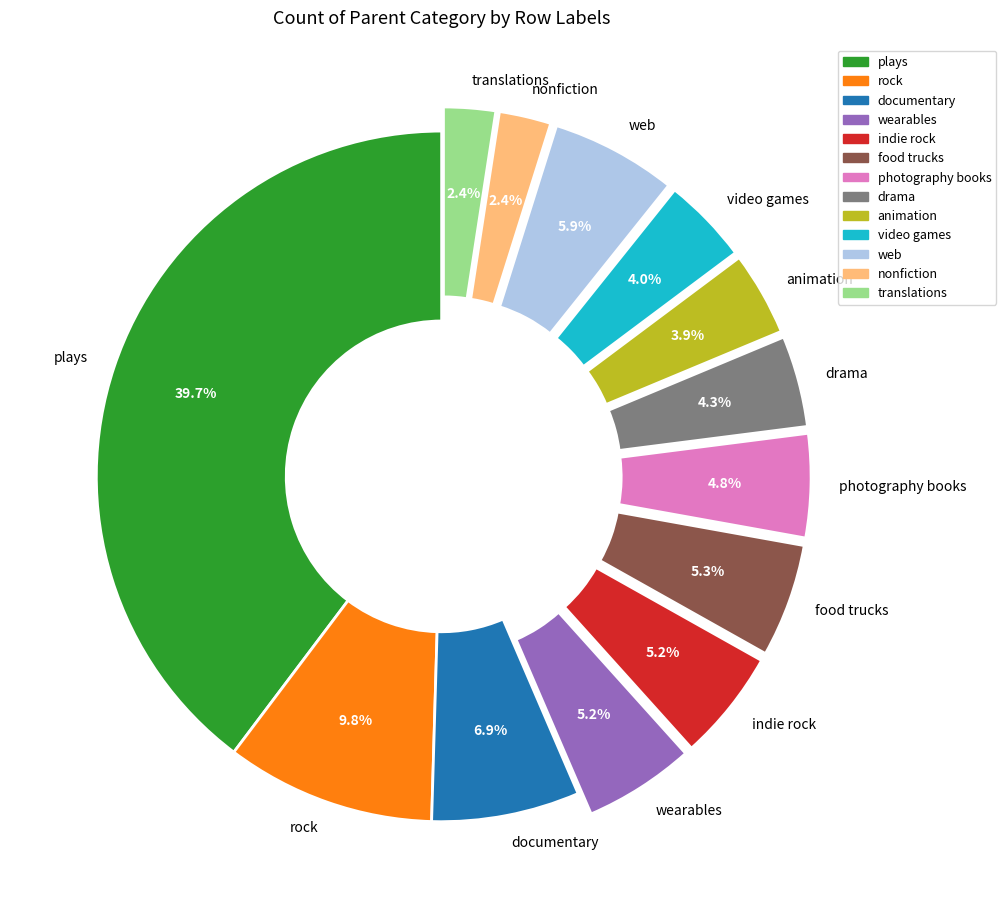

Is there any slice that represents more than half of the pie?

No